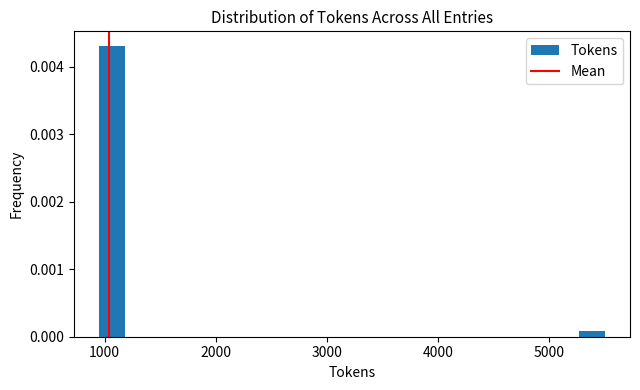

Around what value on the x-axis is the tallest bar? Give the approximate position of its centre, as read against the axis.

1100